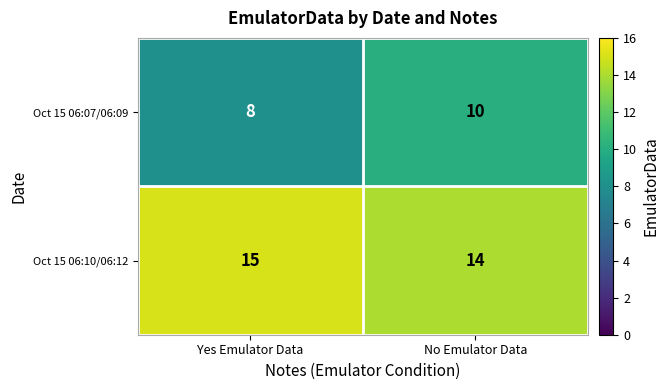

Rank the series at No Emulator Data from highest to lowest value.

Oct 15 06:10/06:12, Oct 15 06:07/06:09